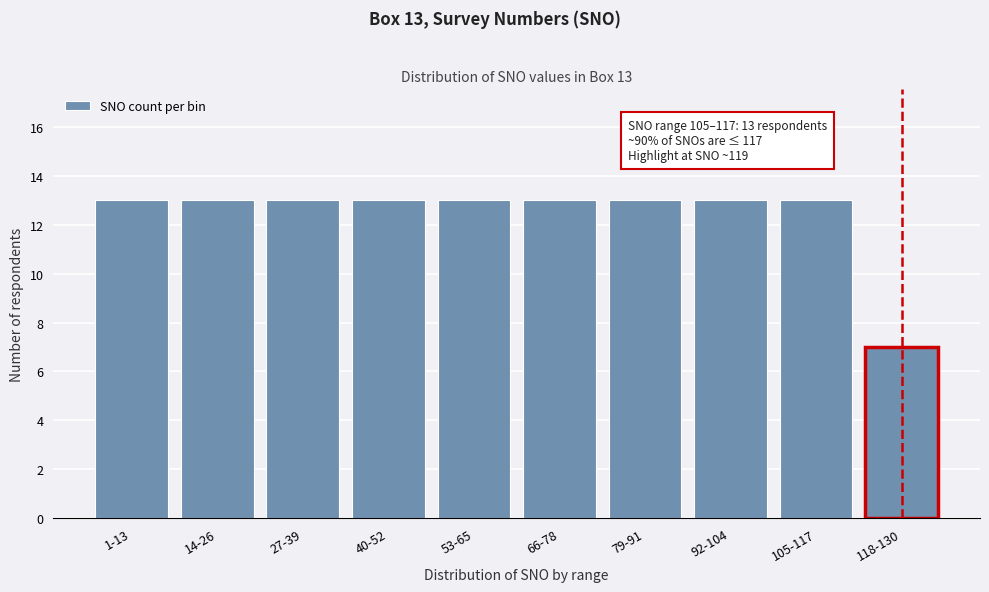

Reading right to left, what are all the values shown in this chart?

118-130=7	105-117=13	92-104=13	79-91=13	66-78=13	53-65=13	40-52=13	27-39=13	14-26=13	1-13=13